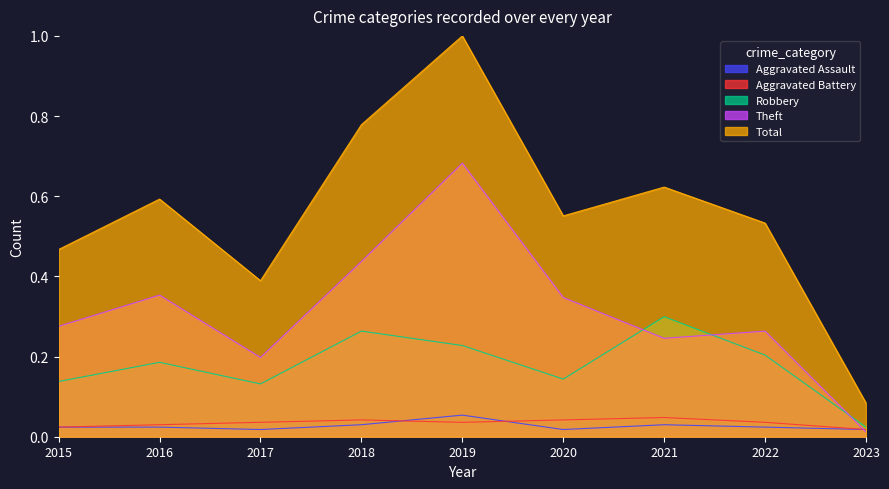

True or false: Total and Robbery cross at least once.

False